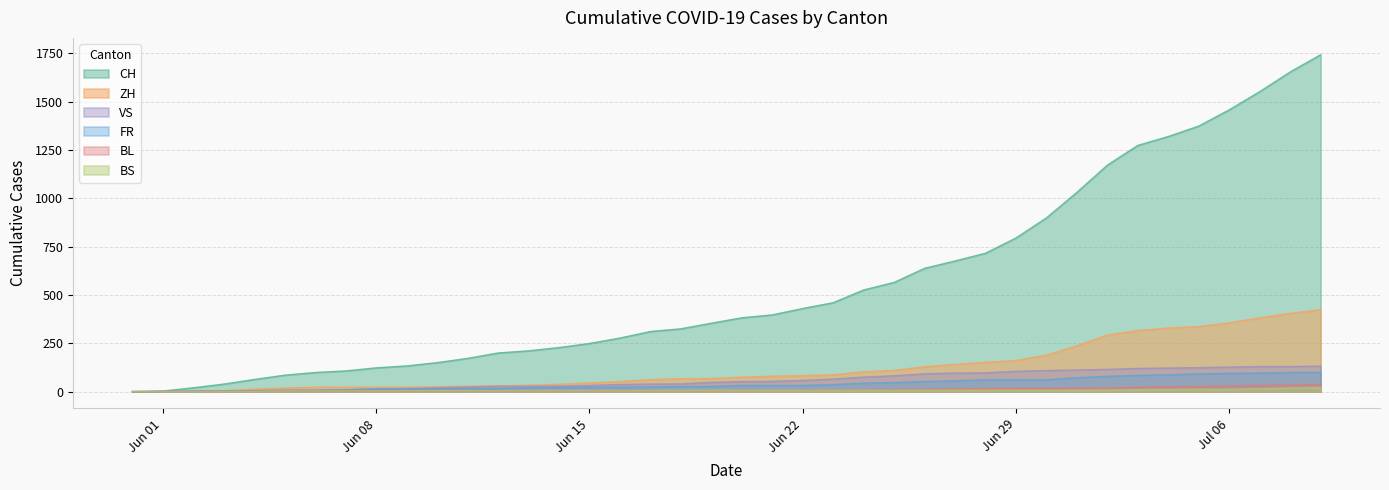

What position from the left is 2020-06-30?

31